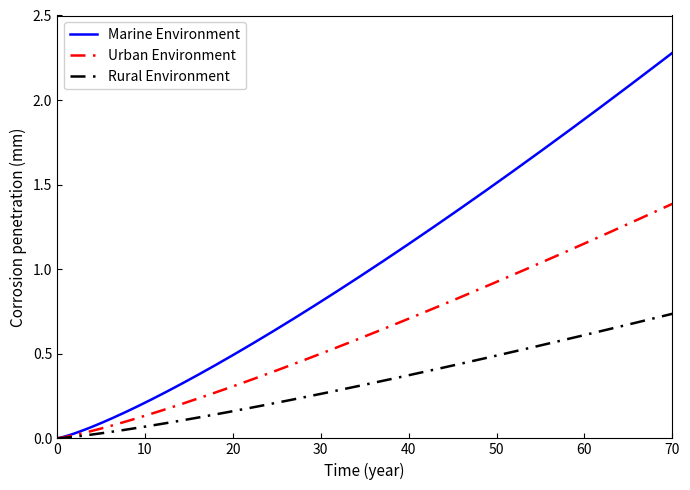

How many lines are shown in the chart?

3